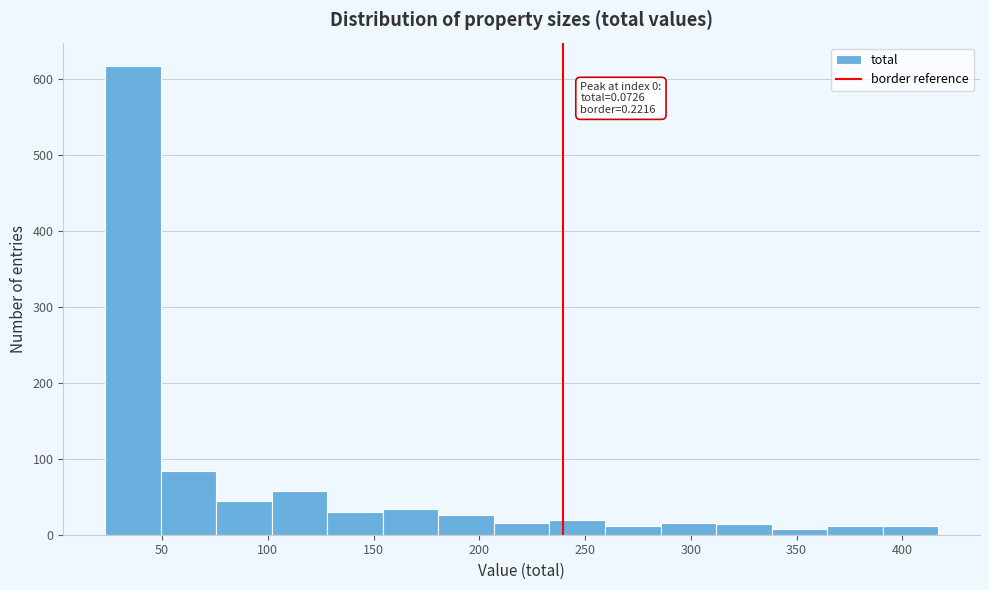

Over which range of the x-axis is the bar tallest?

25 to 50